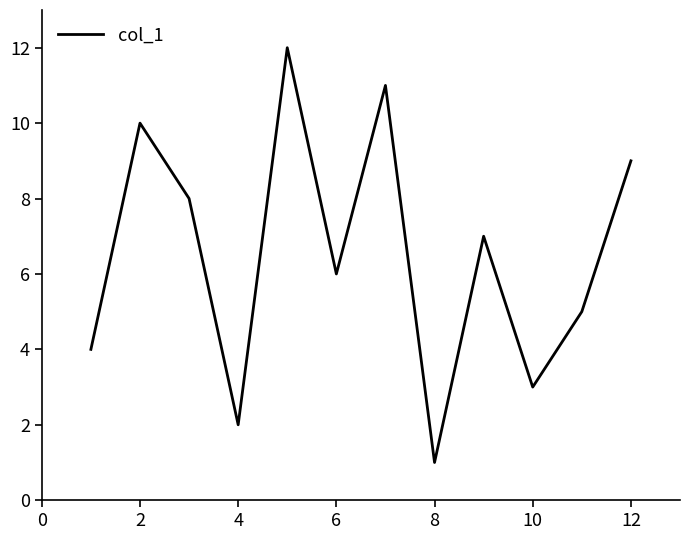

What is the greatest value displayed?

12